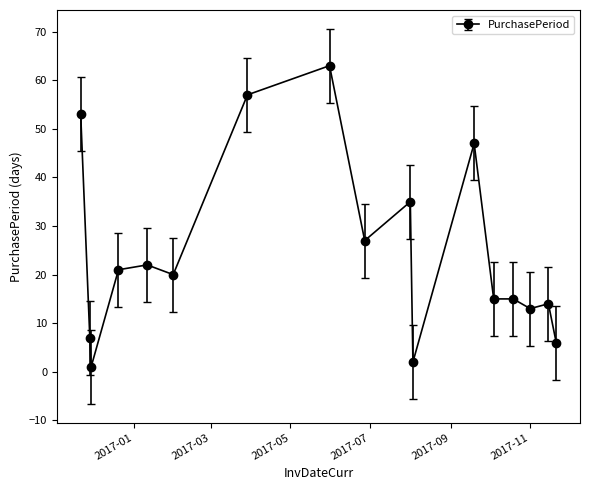

True or false: the data has more than 1 interior local peaks.

True